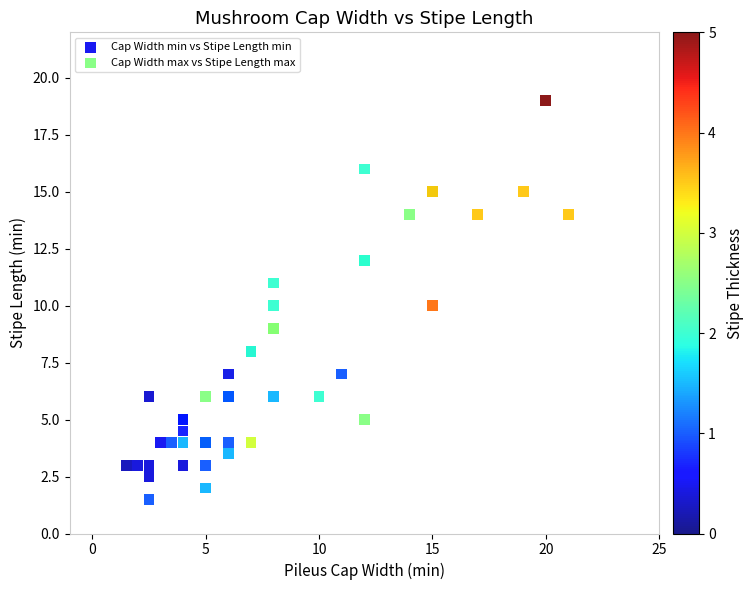

Which series reaches the maximum Y coordinate?

Cap Width max vs Stipe Length max